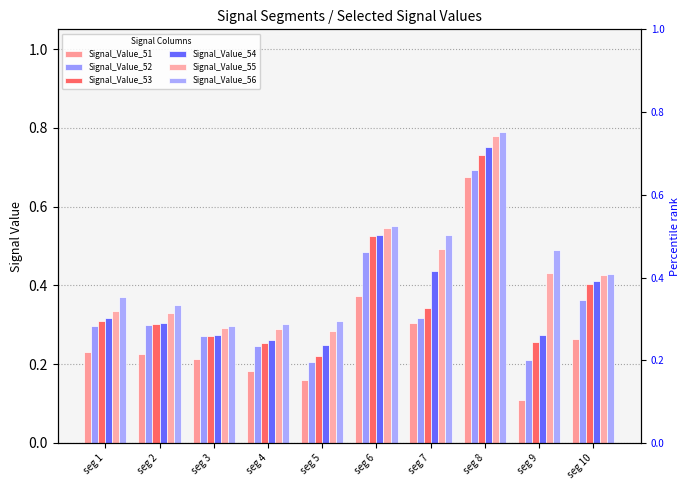

How many Signal_Value_56 values are between 0 and 1?

10